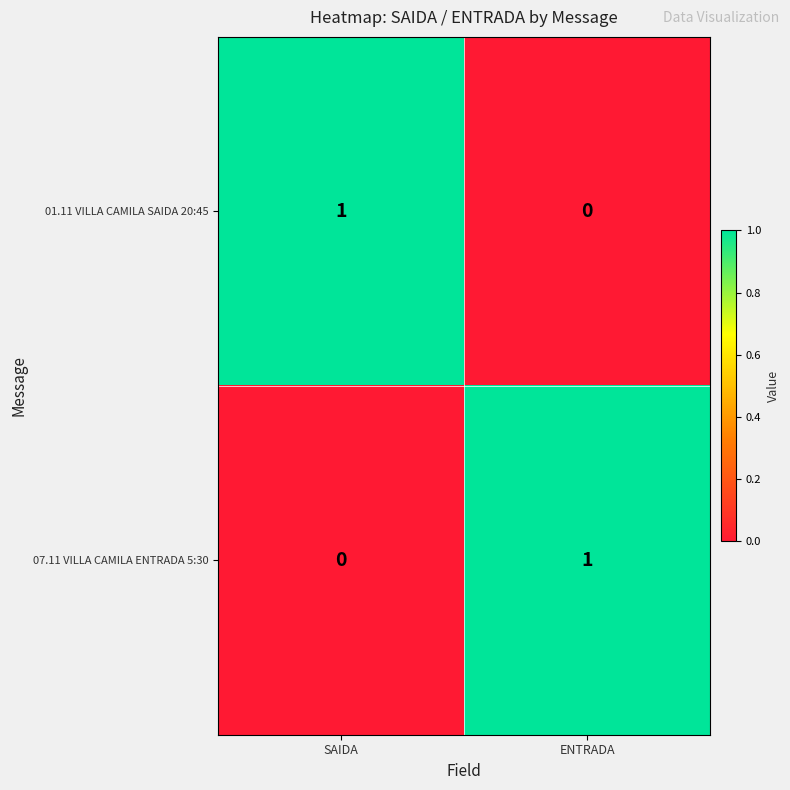

List the labels in order of 01.11 VILLA CAMILA SAIDA 20:45 value, smallest first.

ENTRADA, SAIDA